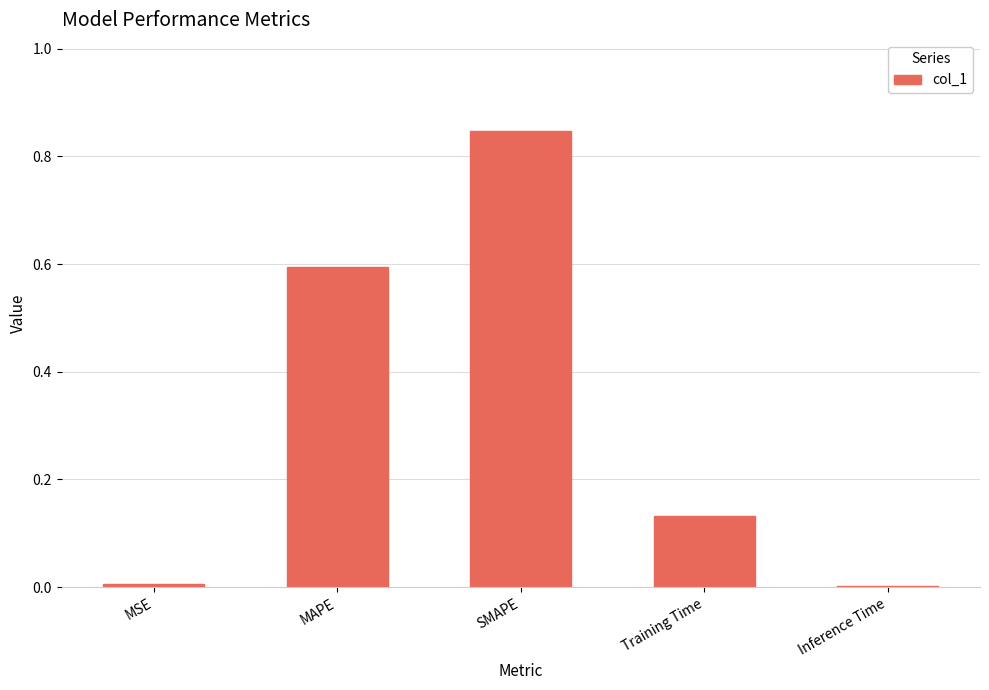

Which label corresponds to the largest value in the chart?

SMAPE